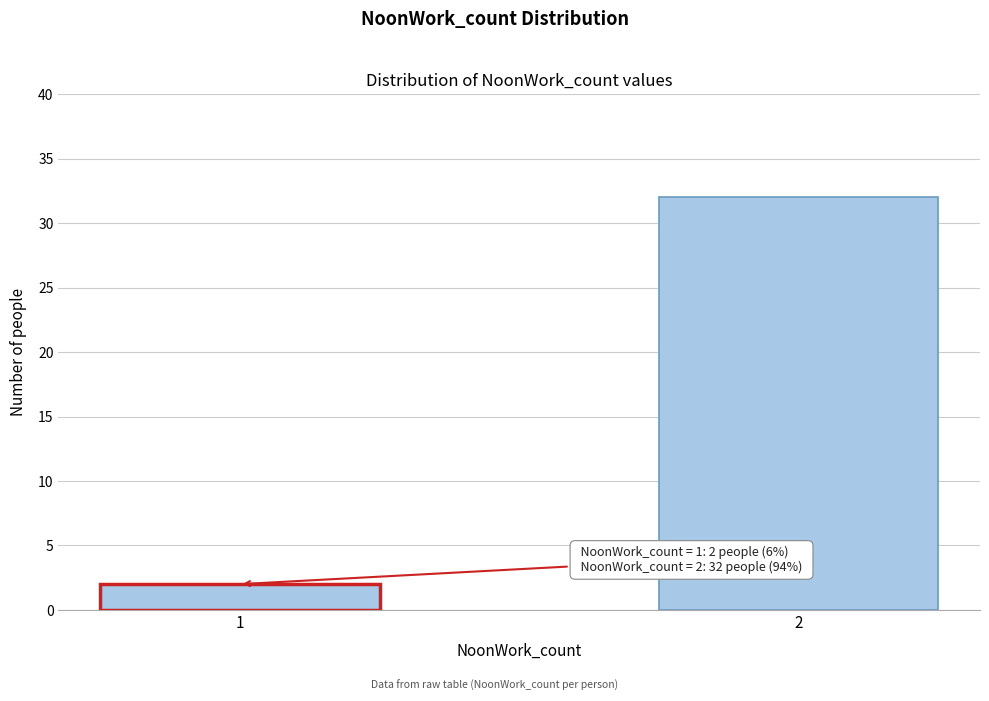

Reading left to right, transcribe all the data shown in this chart.

2	32